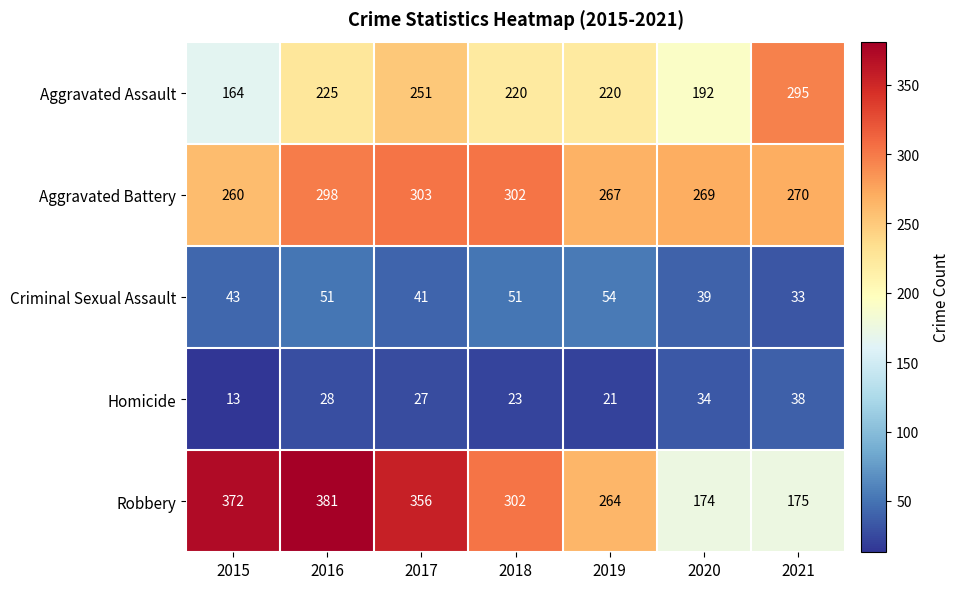

At which category is the sum across all series the highest?

2016